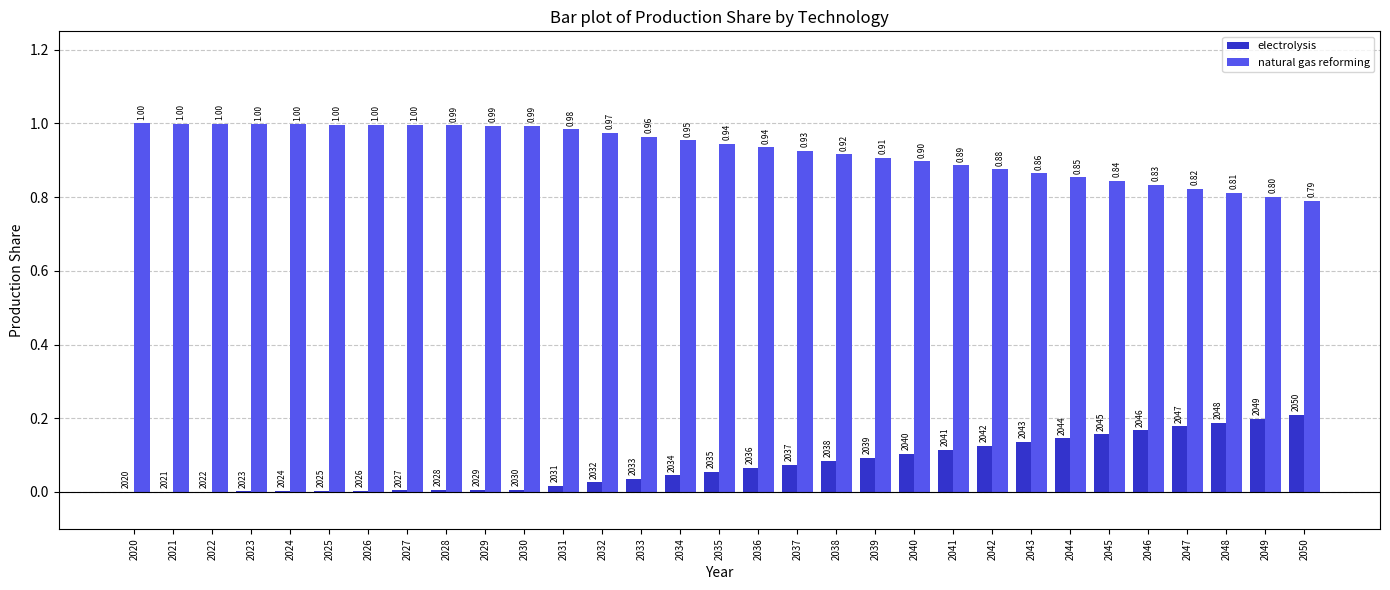

What is the total value across all series at 2023?

1.0